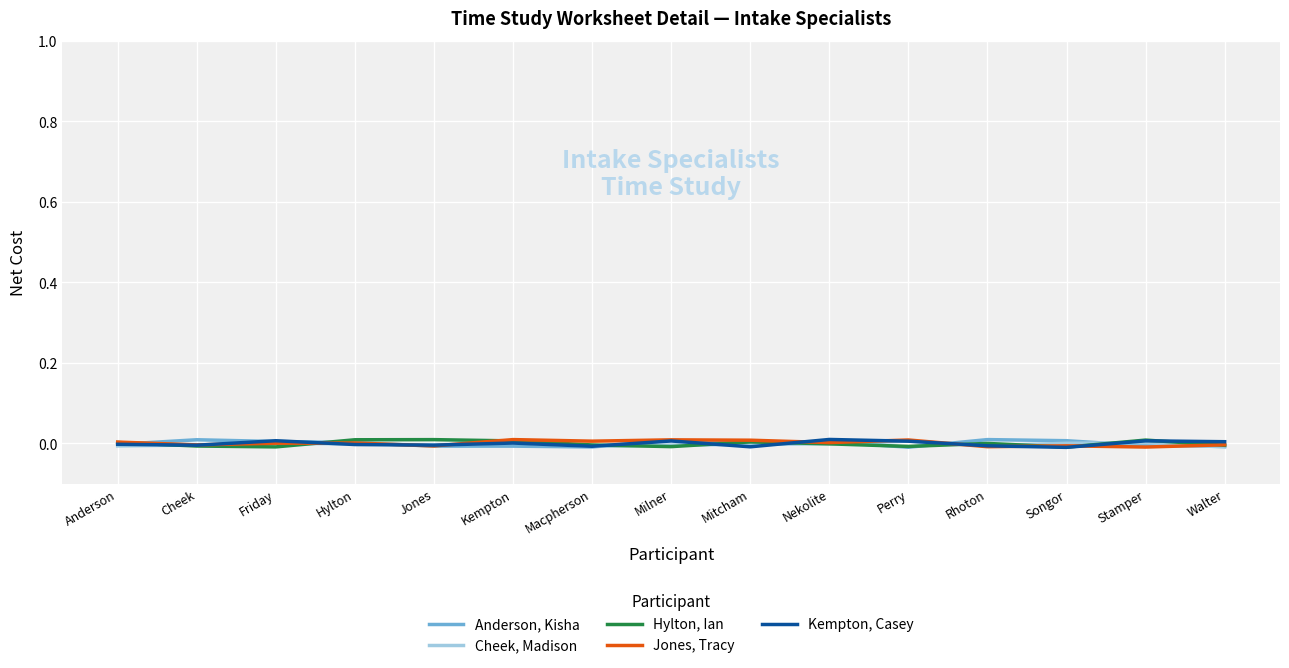

The Kempton, Casey series shows -0.0 at Mitcham. True or false?

True